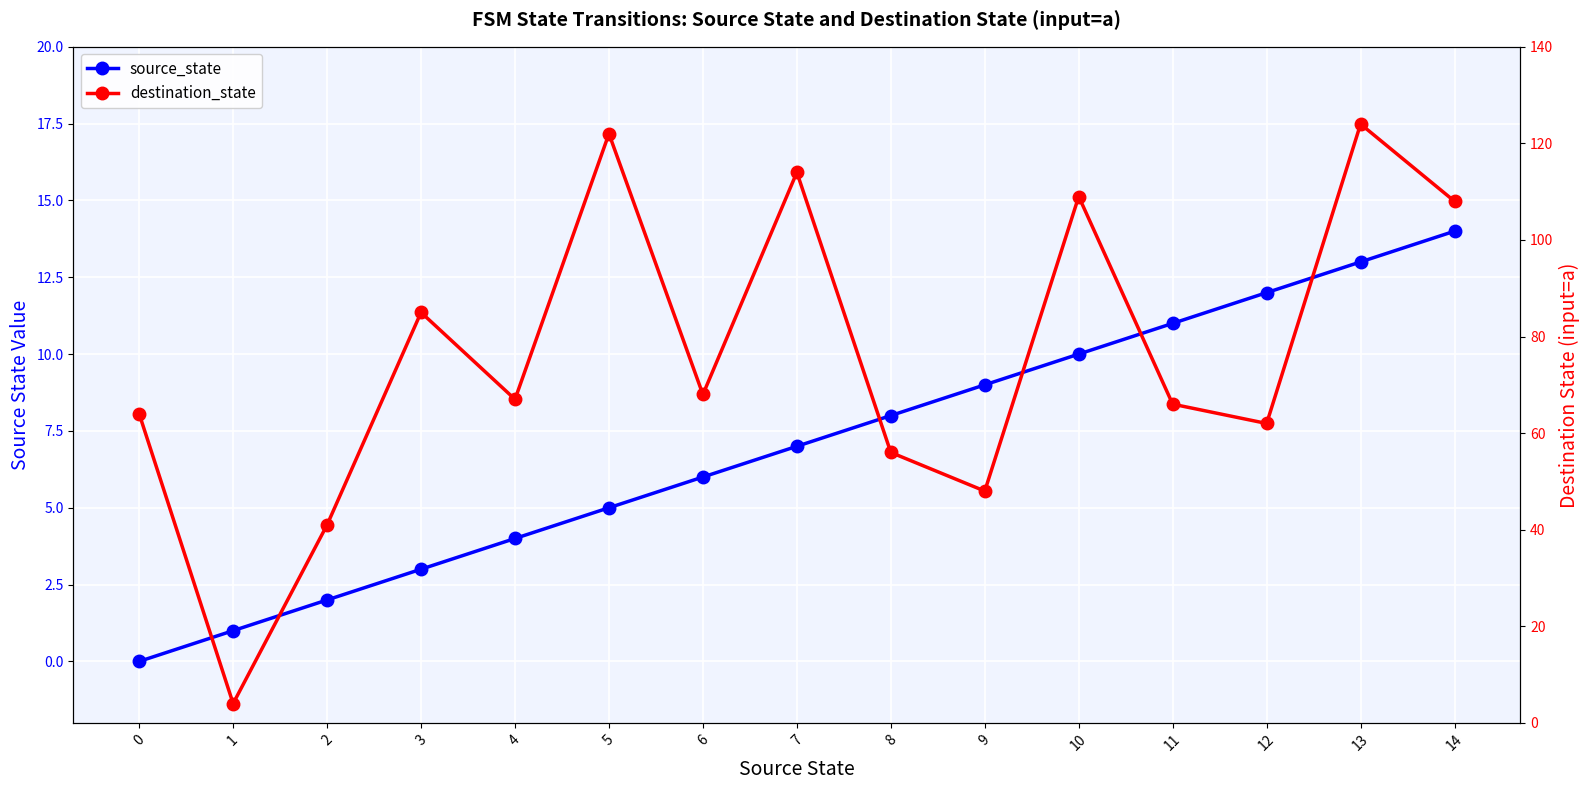

What is the total value across all series at 14?

122